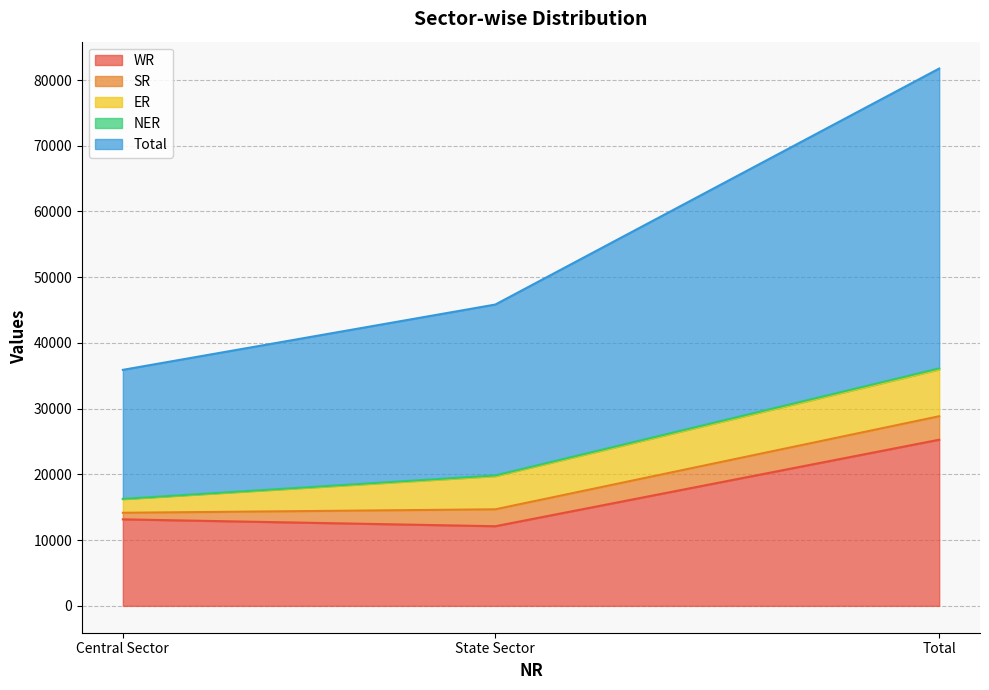

How many NER values are between 50 and 160?

3